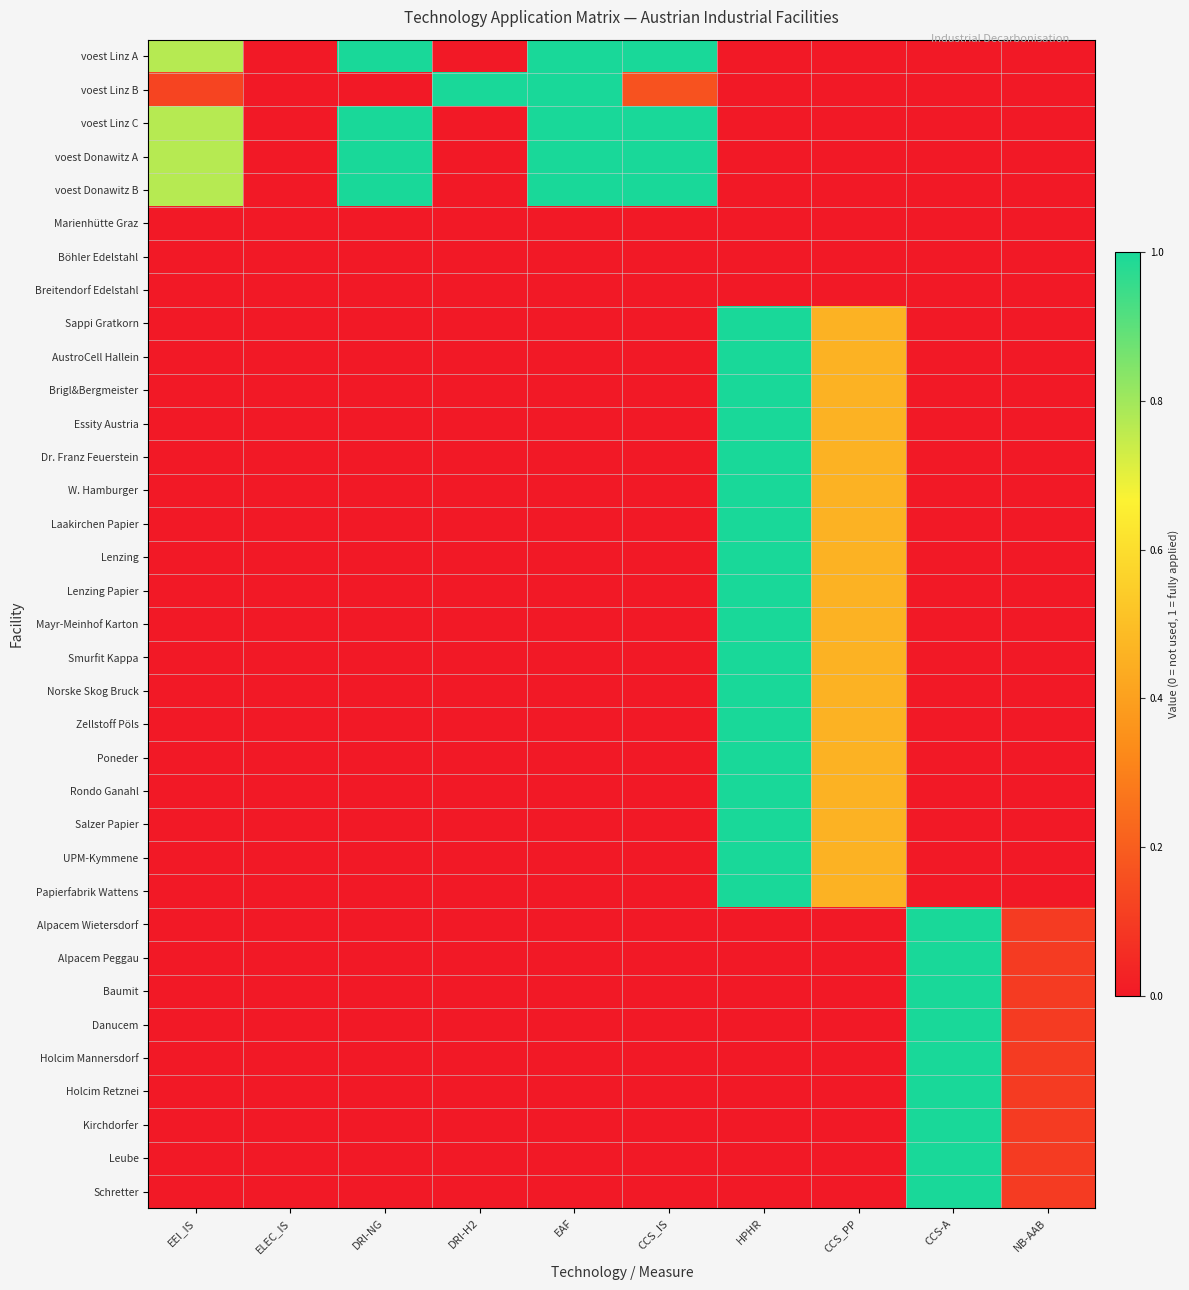

Reading left to right, extract all data points from this chart.

voest Linz A: EEI_IS=0.8	ELEC_IS=0.0	DRI-NG=1.0	DRI-H2=0.0	EAF=1.0	CCS_IS=1.0	HPHR=0.0	CCS_PP=0.0	CCS-A=0.0	NB-AAB=0.0
voest Linz B: EEI_IS=0.1	ELEC_IS=0.0	DRI-NG=0.0	DRI-H2=1.0	EAF=1.0	CCS_IS=0.2	HPHR=0.0	CCS_PP=0.0	CCS-A=0.0	NB-AAB=0.0
voest Linz C: EEI_IS=0.8	ELEC_IS=0.0	DRI-NG=1.0	DRI-H2=0.0	EAF=1.0	CCS_IS=1.0	HPHR=0.0	CCS_PP=0.0	CCS-A=0.0	NB-AAB=0.0
voest Donawitz A: EEI_IS=0.8	ELEC_IS=0.0	DRI-NG=1.0	DRI-H2=0.0	EAF=1.0	CCS_IS=1.0	HPHR=0.0	CCS_PP=0.0	CCS-A=0.0	NB-AAB=0.0
voest Donawitz B: EEI_IS=0.8	ELEC_IS=0.0	DRI-NG=1.0	DRI-H2=0.0	EAF=1.0	CCS_IS=1.0	HPHR=0.0	CCS_PP=0.0	CCS-A=0.0	NB-AAB=0.0
Marienhütte Graz: EEI_IS=0.0	ELEC_IS=0.0	DRI-NG=0.0	DRI-H2=0.0	EAF=0.0	CCS_IS=0.0	HPHR=0.0	CCS_PP=0.0	CCS-A=0.0	NB-AAB=0.0
Böhler Edelstahl: EEI_IS=0.0	ELEC_IS=0.0	DRI-NG=0.0	DRI-H2=0.0	EAF=0.0	CCS_IS=0.0	HPHR=0.0	CCS_PP=0.0	CCS-A=0.0	NB-AAB=0.0
Breitendorf Edelstahl: EEI_IS=0.0	ELEC_IS=0.0	DRI-NG=0.0	DRI-H2=0.0	EAF=0.0	CCS_IS=0.0	HPHR=0.0	CCS_PP=0.0	CCS-A=0.0	NB-AAB=0.0
Sappi Gratkorn: EEI_IS=0.0	ELEC_IS=0.0	DRI-NG=0.0	DRI-H2=0.0	EAF=0.0	CCS_IS=0.0	HPHR=1.0	CCS_PP=0.5	CCS-A=0.0	NB-AAB=0.0
AustroCell Hallein: EEI_IS=0.0	ELEC_IS=0.0	DRI-NG=0.0	DRI-H2=0.0	EAF=0.0	CCS_IS=0.0	HPHR=1.0	CCS_PP=0.5	CCS-A=0.0	NB-AAB=0.0
Brigl&Bergmeister: EEI_IS=0.0	ELEC_IS=0.0	DRI-NG=0.0	DRI-H2=0.0	EAF=0.0	CCS_IS=0.0	HPHR=1.0	CCS_PP=0.5	CCS-A=0.0	NB-AAB=0.0
Essity Austria: EEI_IS=0.0	ELEC_IS=0.0	DRI-NG=0.0	DRI-H2=0.0	EAF=0.0	CCS_IS=0.0	HPHR=1.0	CCS_PP=0.5	CCS-A=0.0	NB-AAB=0.0
Dr. Franz Feuerstein: EEI_IS=0.0	ELEC_IS=0.0	DRI-NG=0.0	DRI-H2=0.0	EAF=0.0	CCS_IS=0.0	HPHR=1.0	CCS_PP=0.5	CCS-A=0.0	NB-AAB=0.0
W. Hamburger: EEI_IS=0.0	ELEC_IS=0.0	DRI-NG=0.0	DRI-H2=0.0	EAF=0.0	CCS_IS=0.0	HPHR=1.0	CCS_PP=0.5	CCS-A=0.0	NB-AAB=0.0
Laakirchen Papier: EEI_IS=0.0	ELEC_IS=0.0	DRI-NG=0.0	DRI-H2=0.0	EAF=0.0	CCS_IS=0.0	HPHR=1.0	CCS_PP=0.5	CCS-A=0.0	NB-AAB=0.0
Lenzing: EEI_IS=0.0	ELEC_IS=0.0	DRI-NG=0.0	DRI-H2=0.0	EAF=0.0	CCS_IS=0.0	HPHR=1.0	CCS_PP=0.5	CCS-A=0.0	NB-AAB=0.0
Lenzing Papier: EEI_IS=0.0	ELEC_IS=0.0	DRI-NG=0.0	DRI-H2=0.0	EAF=0.0	CCS_IS=0.0	HPHR=1.0	CCS_PP=0.5	CCS-A=0.0	NB-AAB=0.0
Mayr-Meinhof Karton: EEI_IS=0.0	ELEC_IS=0.0	DRI-NG=0.0	DRI-H2=0.0	EAF=0.0	CCS_IS=0.0	HPHR=1.0	CCS_PP=0.5	CCS-A=0.0	NB-AAB=0.0
Smurfit Kappa: EEI_IS=0.0	ELEC_IS=0.0	DRI-NG=0.0	DRI-H2=0.0	EAF=0.0	CCS_IS=0.0	HPHR=1.0	CCS_PP=0.5	CCS-A=0.0	NB-AAB=0.0
Norske Skog Bruck: EEI_IS=0.0	ELEC_IS=0.0	DRI-NG=0.0	DRI-H2=0.0	EAF=0.0	CCS_IS=0.0	HPHR=1.0	CCS_PP=0.5	CCS-A=0.0	NB-AAB=0.0
Zellstoff Pöls: EEI_IS=0.0	ELEC_IS=0.0	DRI-NG=0.0	DRI-H2=0.0	EAF=0.0	CCS_IS=0.0	HPHR=1.0	CCS_PP=0.5	CCS-A=0.0	NB-AAB=0.0
Poneder: EEI_IS=0.0	ELEC_IS=0.0	DRI-NG=0.0	DRI-H2=0.0	EAF=0.0	CCS_IS=0.0	HPHR=1.0	CCS_PP=0.5	CCS-A=0.0	NB-AAB=0.0
Rondo Ganahl: EEI_IS=0.0	ELEC_IS=0.0	DRI-NG=0.0	DRI-H2=0.0	EAF=0.0	CCS_IS=0.0	HPHR=1.0	CCS_PP=0.5	CCS-A=0.0	NB-AAB=0.0
Salzer Papier: EEI_IS=0.0	ELEC_IS=0.0	DRI-NG=0.0	DRI-H2=0.0	EAF=0.0	CCS_IS=0.0	HPHR=1.0	CCS_PP=0.5	CCS-A=0.0	NB-AAB=0.0
UPM-Kymmene: EEI_IS=0.0	ELEC_IS=0.0	DRI-NG=0.0	DRI-H2=0.0	EAF=0.0	CCS_IS=0.0	HPHR=1.0	CCS_PP=0.5	CCS-A=0.0	NB-AAB=0.0
Papierfabrik Wattens: EEI_IS=0.0	ELEC_IS=0.0	DRI-NG=0.0	DRI-H2=0.0	EAF=0.0	CCS_IS=0.0	HPHR=1.0	CCS_PP=0.5	CCS-A=0.0	NB-AAB=0.0
Alpacem Wietersdorf: EEI_IS=0.0	ELEC_IS=0.0	DRI-NG=0.0	DRI-H2=0.0	EAF=0.0	CCS_IS=0.0	HPHR=0.0	CCS_PP=0.0	CCS-A=1.0	NB-AAB=0.1
Alpacem Peggau: EEI_IS=0.0	ELEC_IS=0.0	DRI-NG=0.0	DRI-H2=0.0	EAF=0.0	CCS_IS=0.0	HPHR=0.0	CCS_PP=0.0	CCS-A=1.0	NB-AAB=0.1
Baumit: EEI_IS=0.0	ELEC_IS=0.0	DRI-NG=0.0	DRI-H2=0.0	EAF=0.0	CCS_IS=0.0	HPHR=0.0	CCS_PP=0.0	CCS-A=1.0	NB-AAB=0.1
Danucem: EEI_IS=0.0	ELEC_IS=0.0	DRI-NG=0.0	DRI-H2=0.0	EAF=0.0	CCS_IS=0.0	HPHR=0.0	CCS_PP=0.0	CCS-A=1.0	NB-AAB=0.1
Holcim Mannersdorf: EEI_IS=0.0	ELEC_IS=0.0	DRI-NG=0.0	DRI-H2=0.0	EAF=0.0	CCS_IS=0.0	HPHR=0.0	CCS_PP=0.0	CCS-A=1.0	NB-AAB=0.1
Holcim Retznei: EEI_IS=0.0	ELEC_IS=0.0	DRI-NG=0.0	DRI-H2=0.0	EAF=0.0	CCS_IS=0.0	HPHR=0.0	CCS_PP=0.0	CCS-A=1.0	NB-AAB=0.1
Kirchdorfer: EEI_IS=0.0	ELEC_IS=0.0	DRI-NG=0.0	DRI-H2=0.0	EAF=0.0	CCS_IS=0.0	HPHR=0.0	CCS_PP=0.0	CCS-A=1.0	NB-AAB=0.1
Leube: EEI_IS=0.0	ELEC_IS=0.0	DRI-NG=0.0	DRI-H2=0.0	EAF=0.0	CCS_IS=0.0	HPHR=0.0	CCS_PP=0.0	CCS-A=1.0	NB-AAB=0.1
Schretter: EEI_IS=0.0	ELEC_IS=0.0	DRI-NG=0.0	DRI-H2=0.0	EAF=0.0	CCS_IS=0.0	HPHR=0.0	CCS_PP=0.0	CCS-A=1.0	NB-AAB=0.1